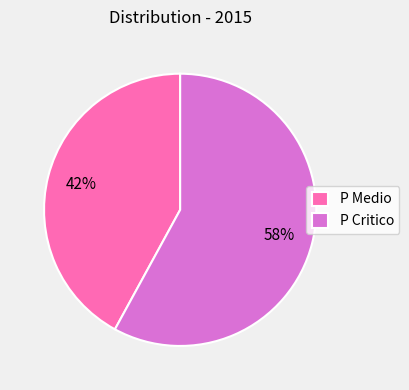

How many segments does this pie chart have?

2